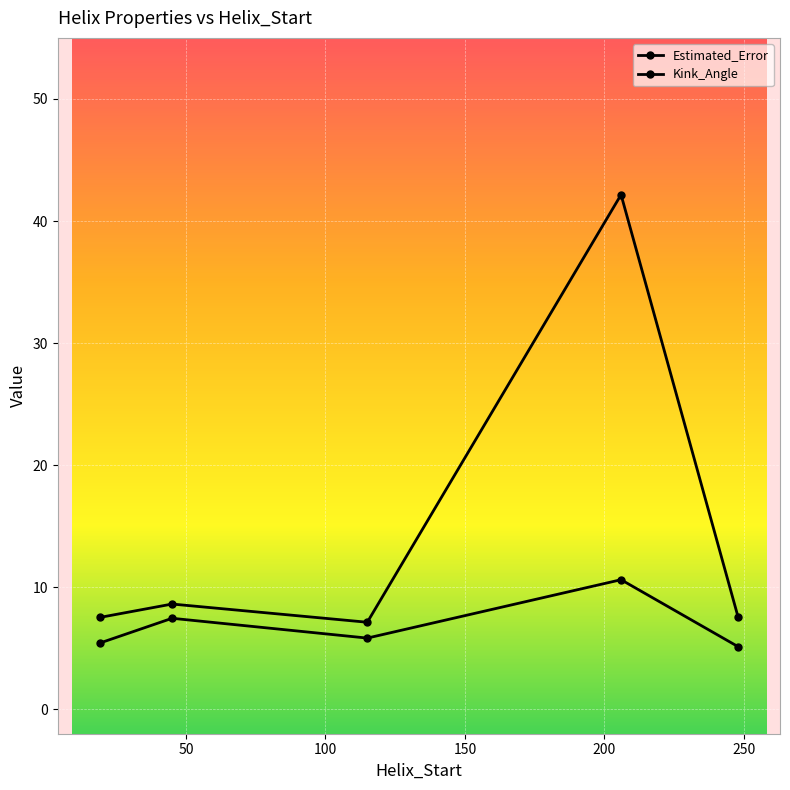

Does the chart display data point markers on the line(s)?

Yes